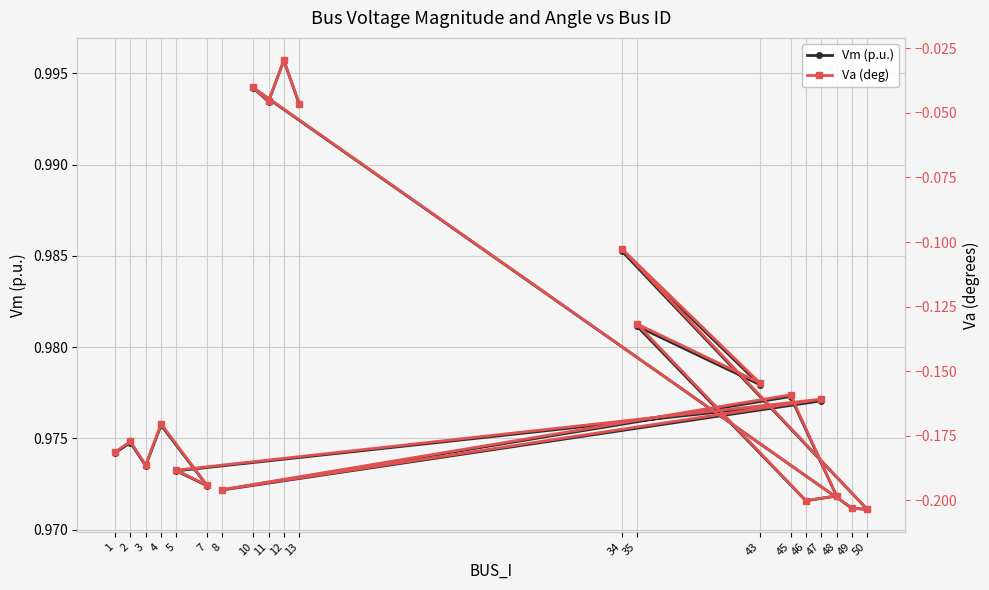

True or false: Vm (p.u.) has a value of 0.3 at 47.

False